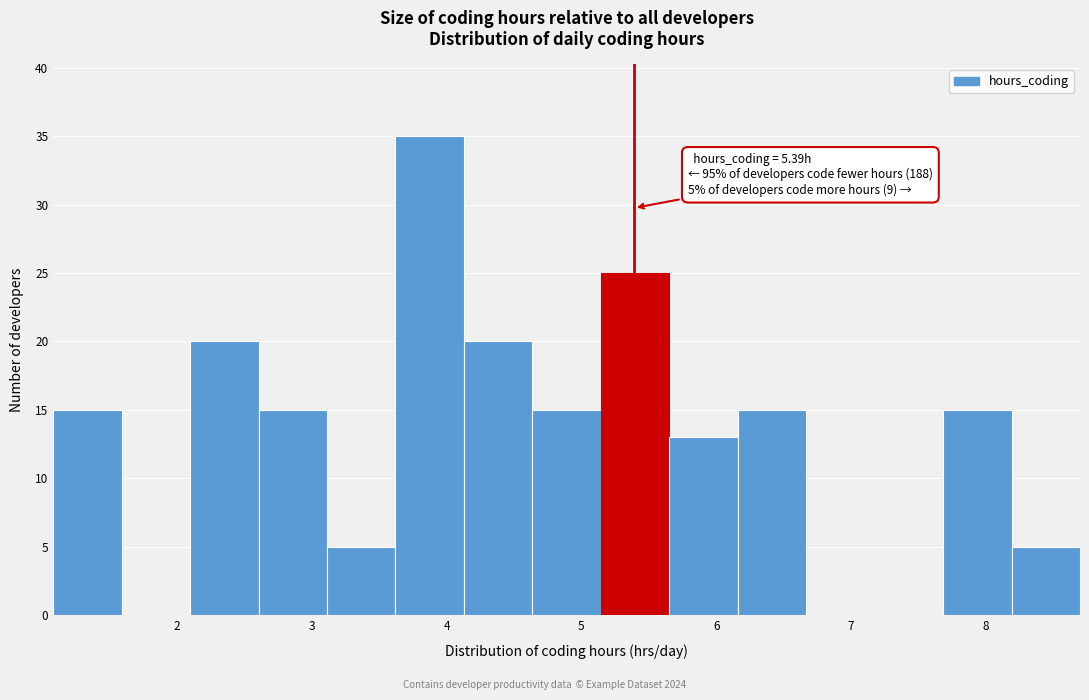

Over which range of the x-axis is the bar tallest?

3.6 to 4.1